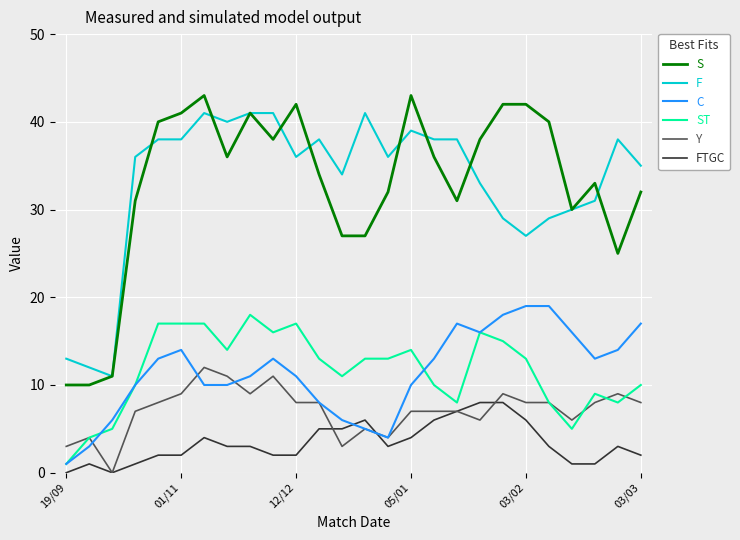

What is the highest value of the FTGC series?

8